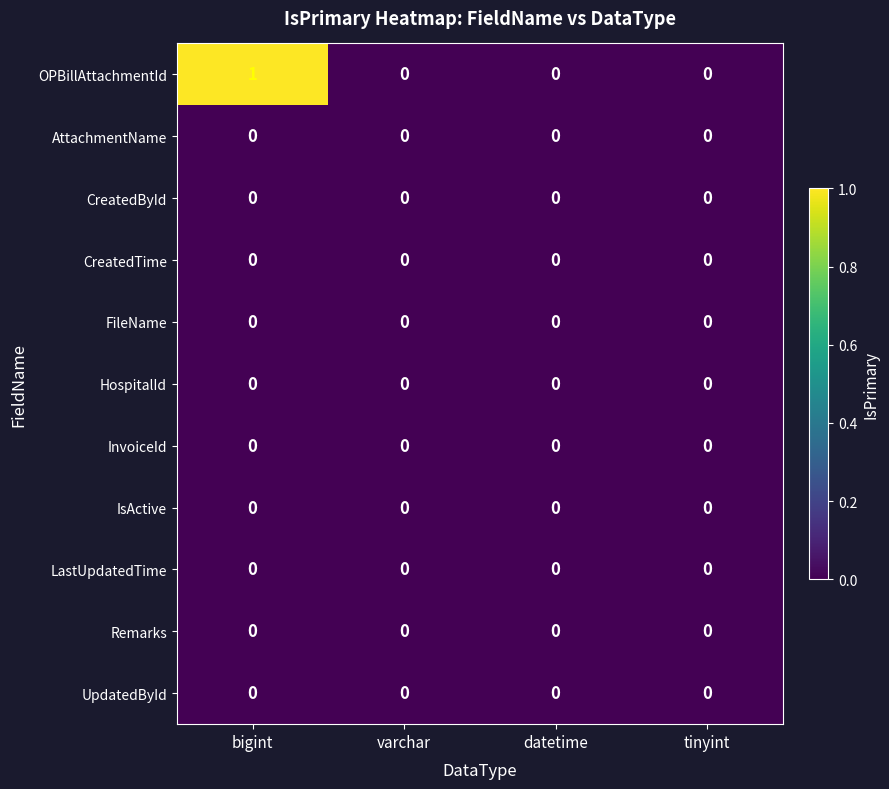

How many data points does each series have?

4